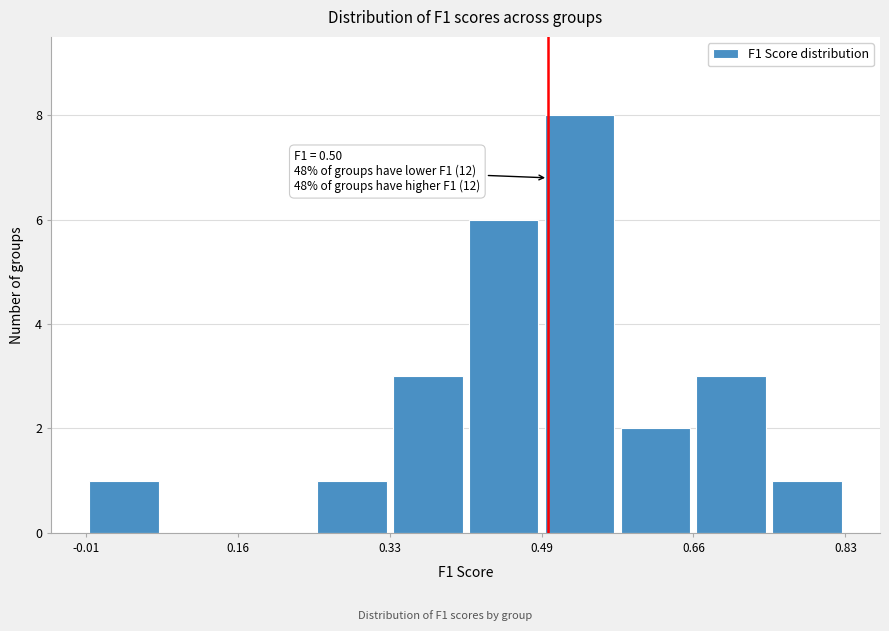

Which range on the x-axis has the tallest bar?

0.50 to 0.58